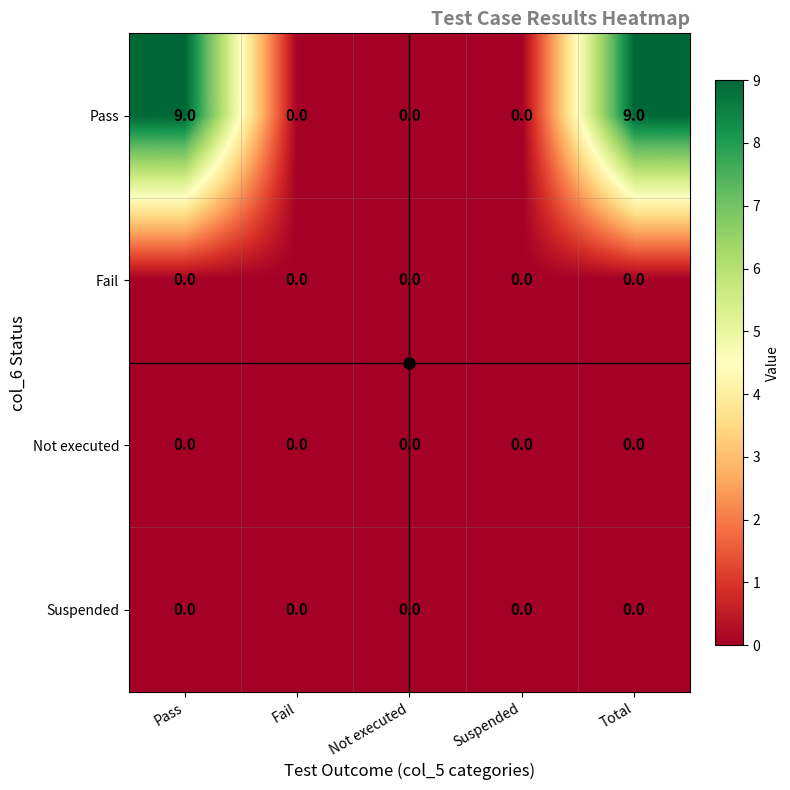

Count the Pass values in the range 0 to 9.

5